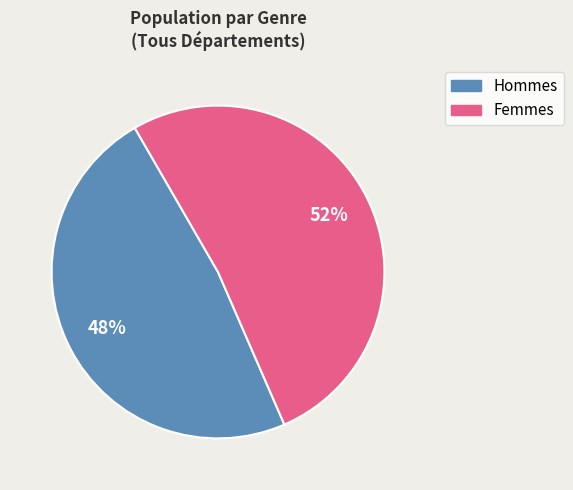

To the nearest percent, what is the difference between the largest and smallest slice percentages?

4%